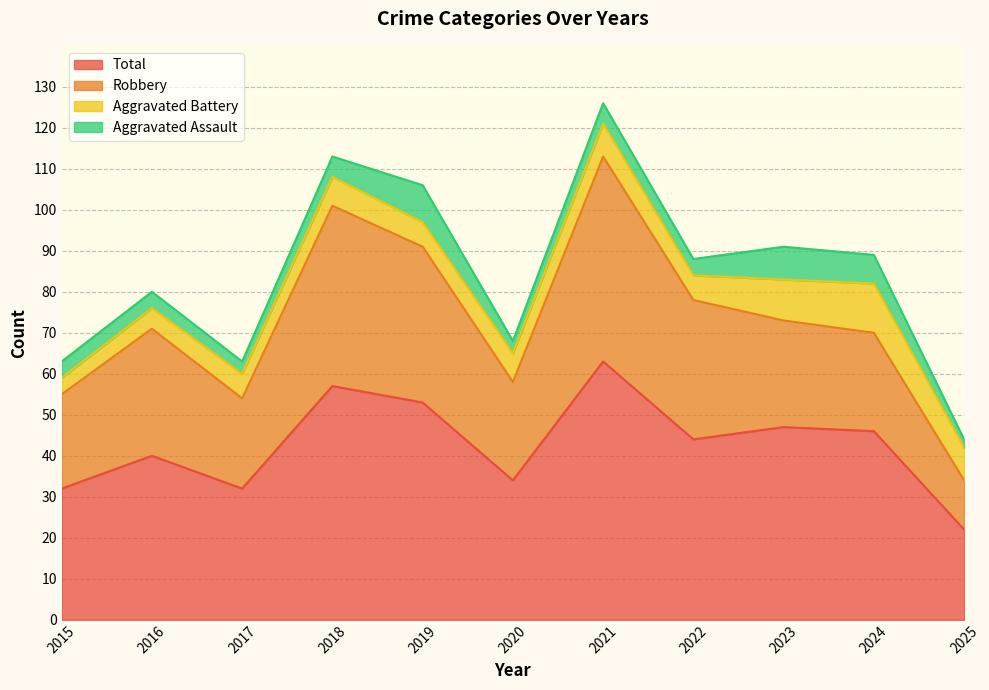

What is the greatest value displayed?

63